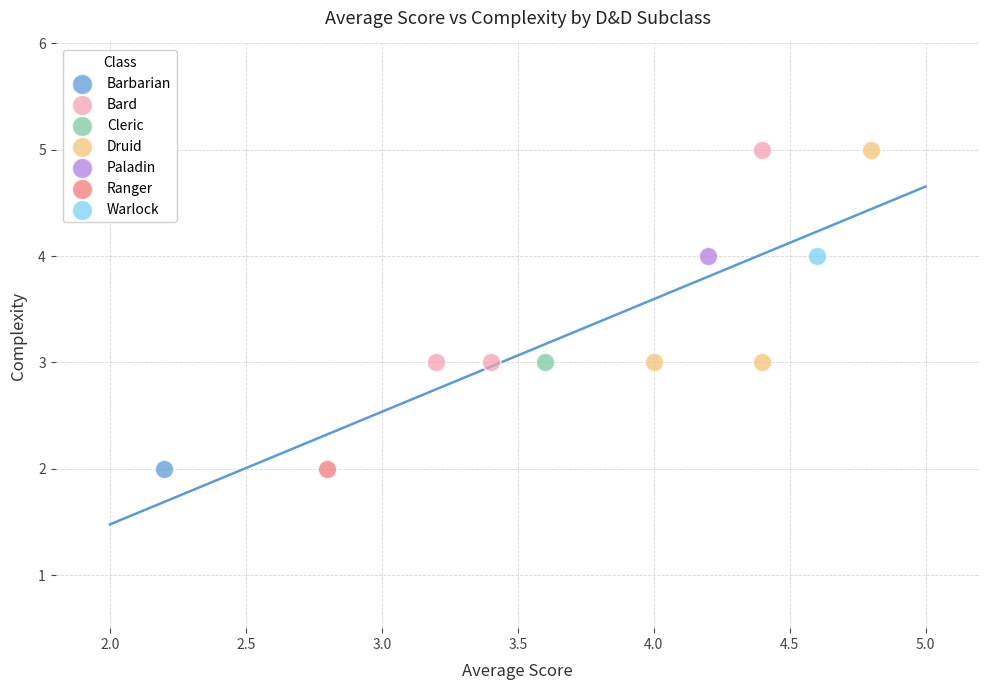

What are all the series names shown in the legend?

Barbarian, Bard, Cleric, Druid, Paladin, Ranger, Warlock